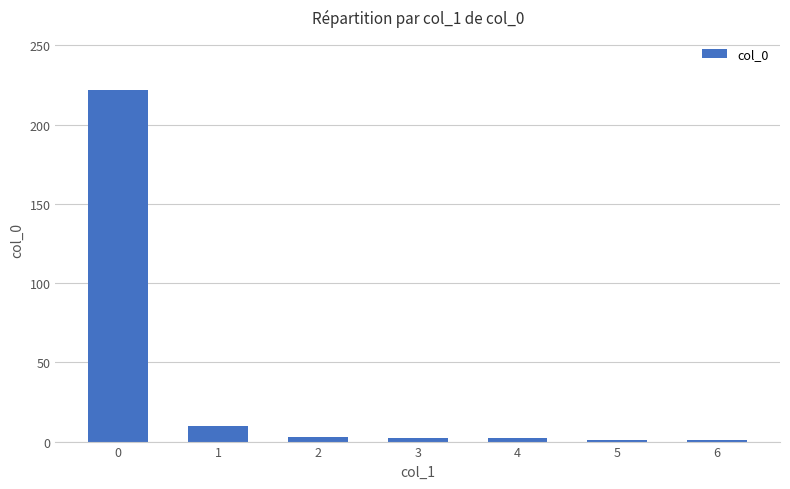

What is the maximum value shown in the chart?

222